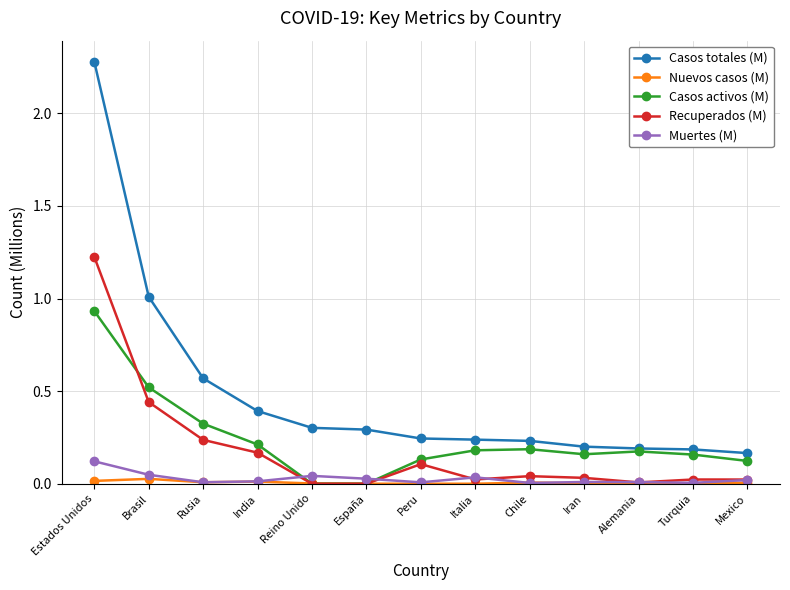

Which series has the widest spread of values?

Casos totales (M)